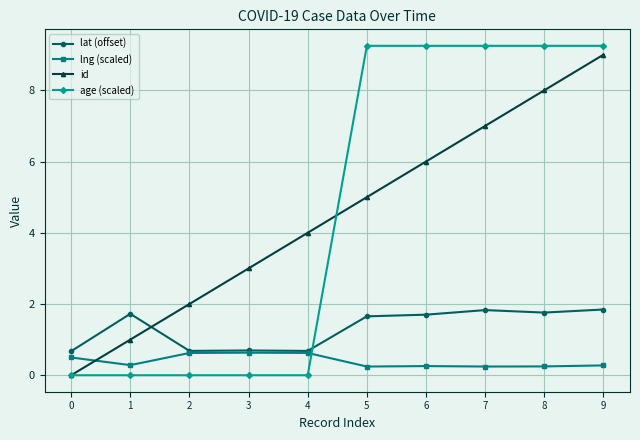

The value of age (scaled) at 7 is 9.2. True or false?

True